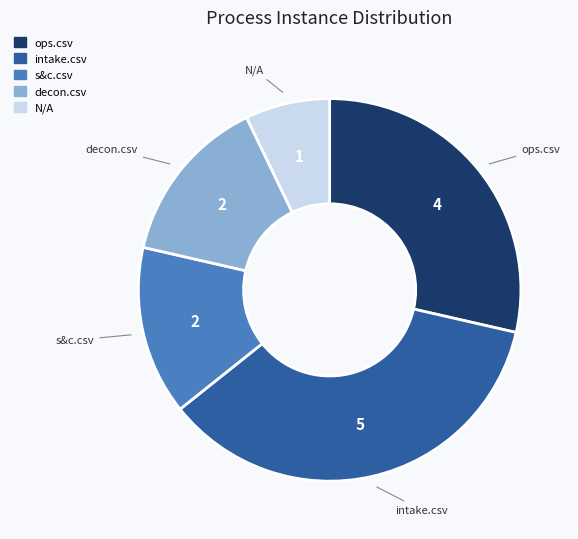

Which category has the biggest portion of the pie?

intake.csv